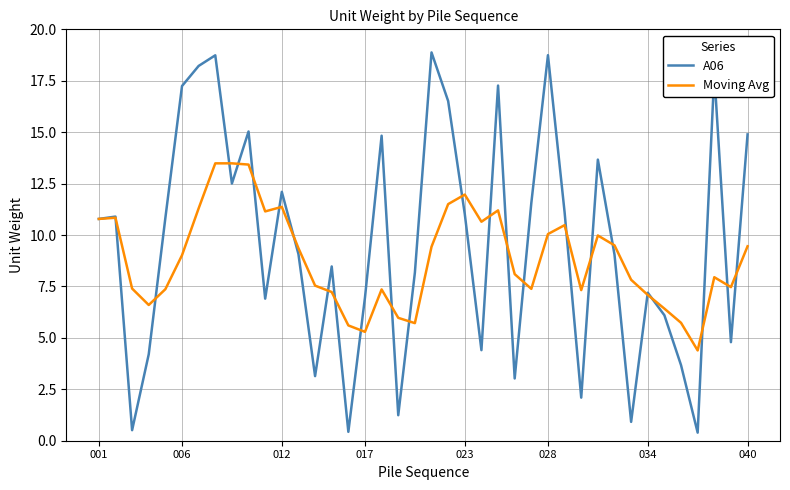

What is the minimum value for A06?

0.4